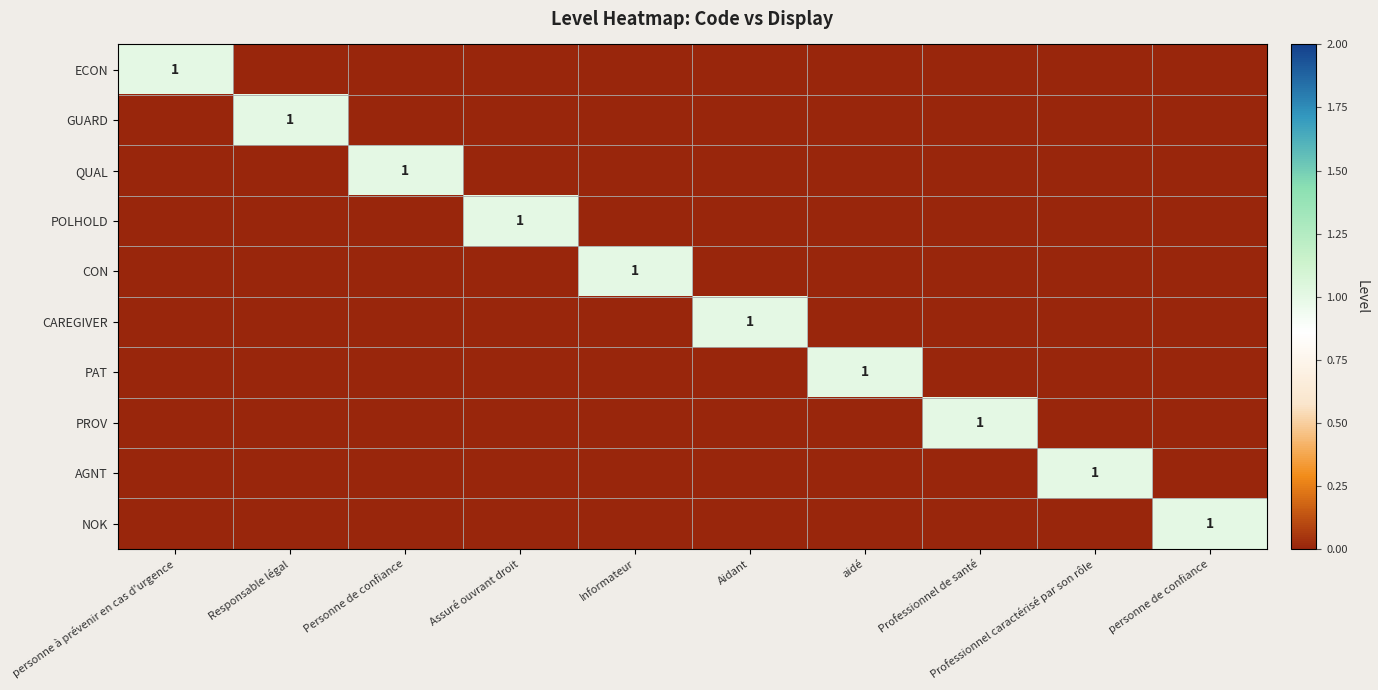

Which series has the largest total across all categories?

ECON